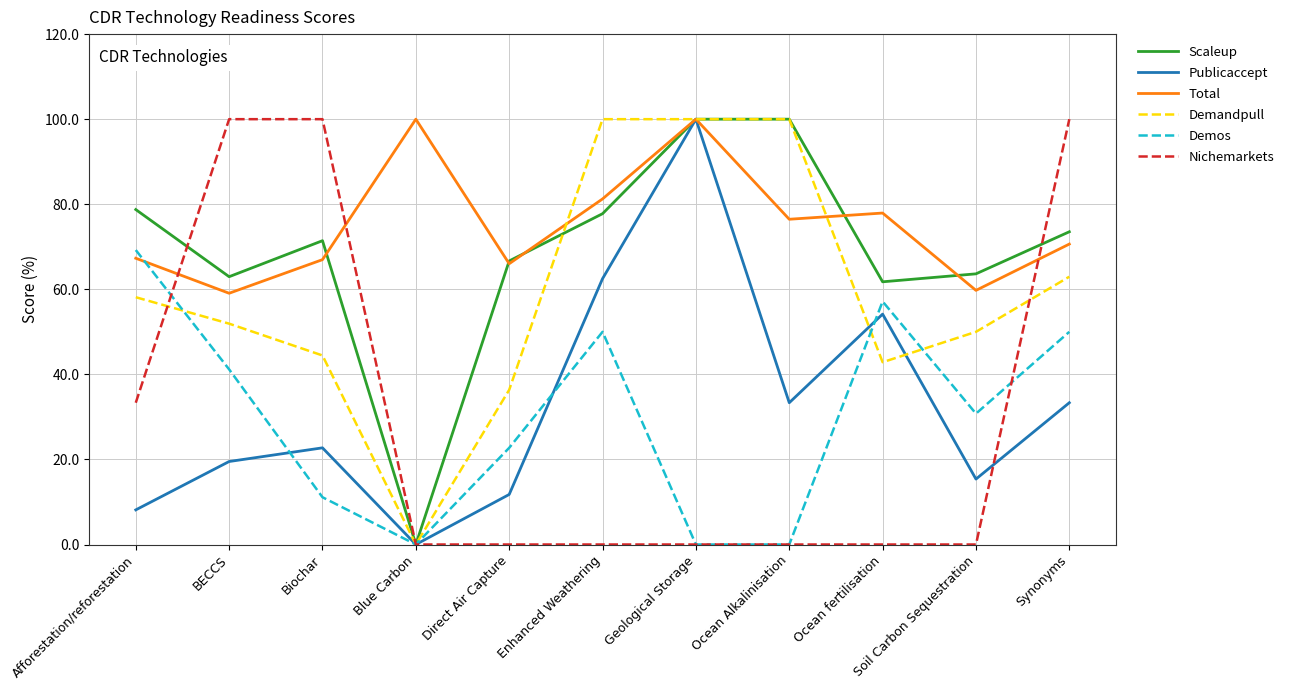

True or false: Scaleup and Total cross at least once.

True